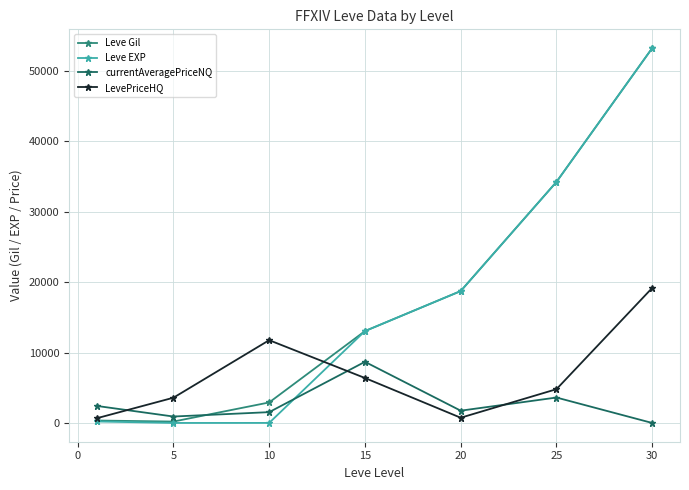

What is the difference between the maximum and second lowest values in the currentAveragePriceNQ series?

7764.2